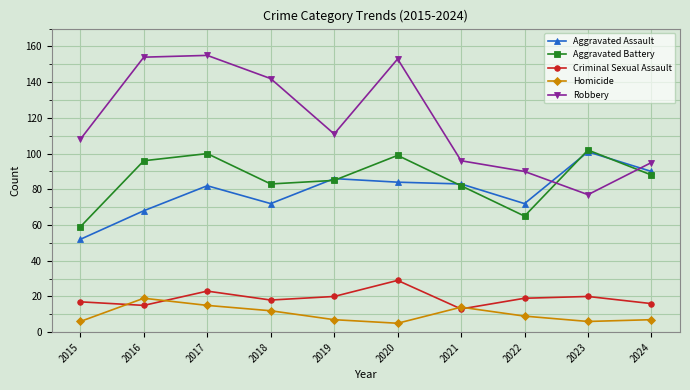

The value of Criminal Sexual Assault at 2023 is 13. True or false?

False